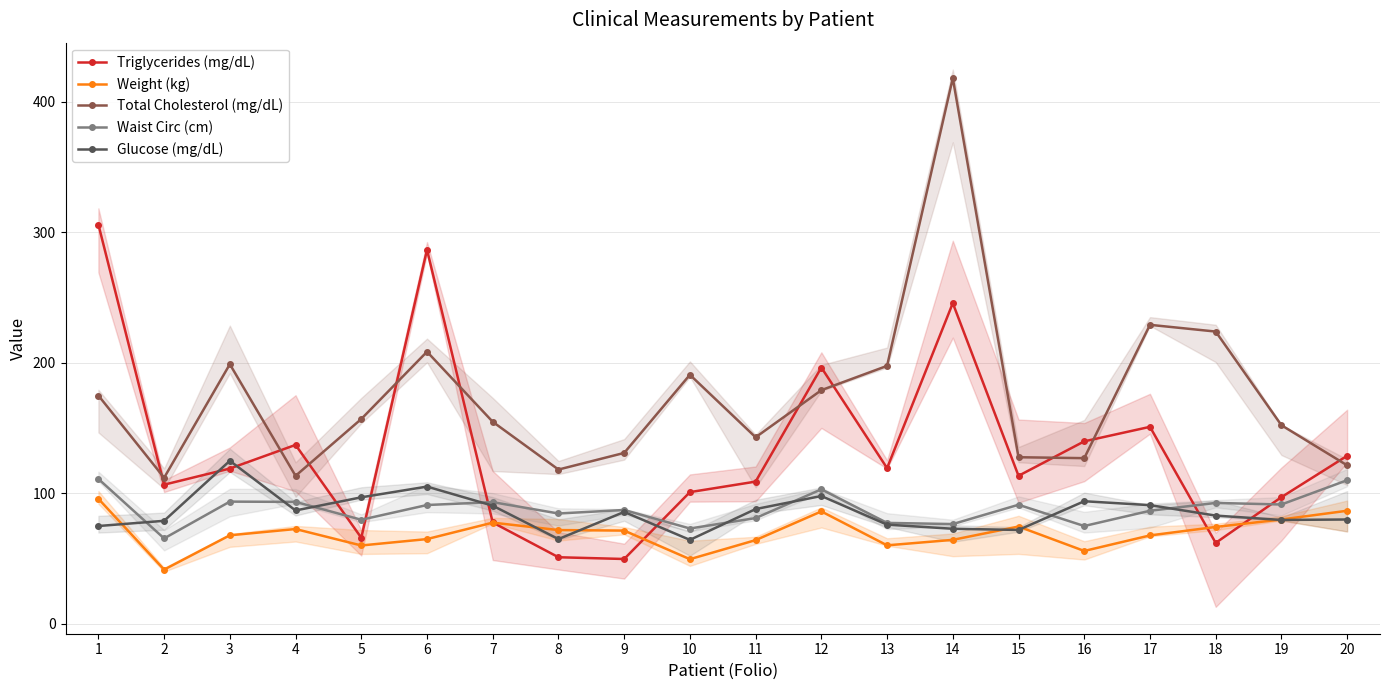

Reading left to right, list all the values displayed in this chart.

Triglycerides (mg/dL): 1=306.0	2=106.7	3=119.0	4=137.2	5=66.0	6=286.7	7=77.7	8=51.1	9=49.7	10=101.0	11=109.0	12=196.5	13=119.4	14=245.8	15=113.5	16=139.9	17=151.0	18=62.1	19=97.1	20=128.8
Weight (kg): 1=95.9	2=41.6	3=67.9	4=72.7	5=60.1	6=65.0	7=77.6	8=71.9	9=71.5	10=49.6	11=64.2	12=86.2	13=60.2	14=64.4	15=74.6	16=55.9	17=67.8	18=74.3	19=80.0	20=86.7
Total Cholesterol (mg/dL): 1=175.0	2=112.0	3=199.0	4=113.5	5=157.0	6=208.6	7=154.9	8=118.3	9=131.0	10=190.9	11=143.0	12=179.1	13=197.7	14=418.2	15=127.7	16=127.0	17=229.2	18=224.0	19=152.2	20=121.5
Waist Circ (cm): 1=111.1	2=65.5	3=93.7	4=93.5	5=79.8	6=91.1	7=93.3	8=84.6	9=87.3	10=73.1	11=81.1	12=103.1	13=77.4	14=76.5	15=91.3	16=75.0	17=86.7	18=92.7	19=91.5	20=110.1
Glucose (mg/dL): 1=75.0	2=79.0	3=125.0	4=86.9	5=97.0	6=105.2	7=90.6	8=65.0	9=85.8	10=64.4	11=88.0	12=98.0	13=76.1	14=72.9	15=72.0	16=94.0	17=91.0	18=83.0	19=79.7	20=80.0